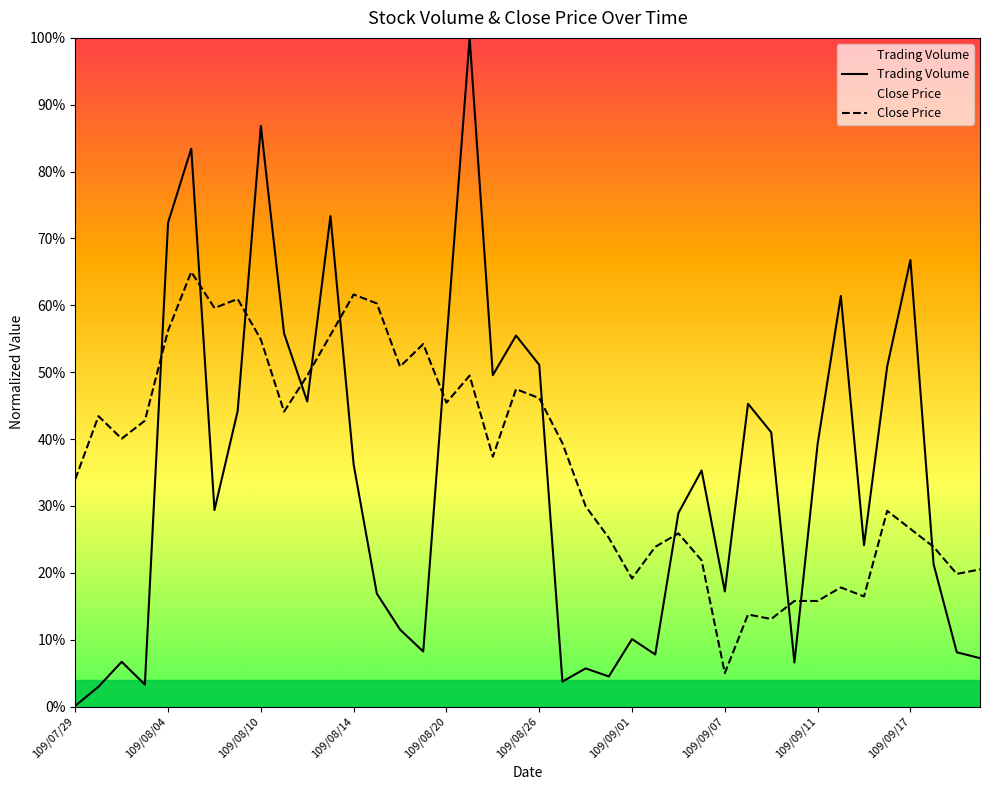

Which category has the lowest value in the Trading Volume series?

109/07/29